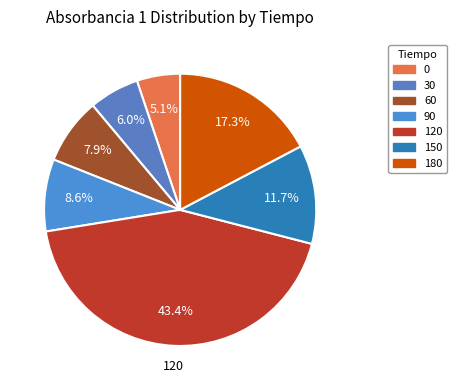

Which has a higher value, 60 or 30?

60